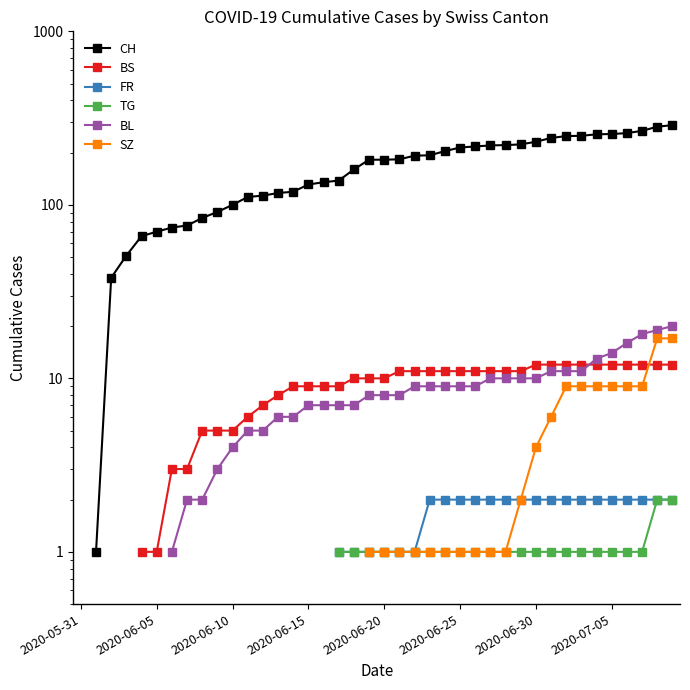

True or false: SZ and BL intersect in this chart.

False